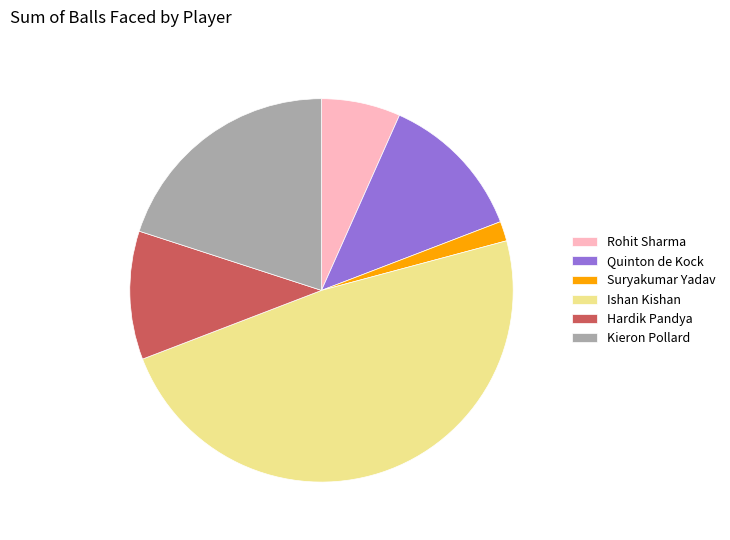

Combined, do Suryakumar Yadav and Hardik Pandya account for over 50%?

No